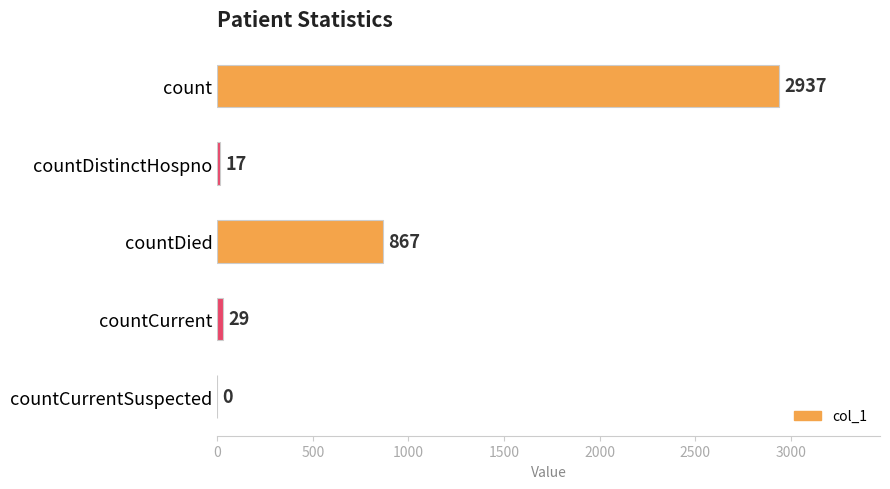

Is it true that the value at countDistinctHospno is 17?

True